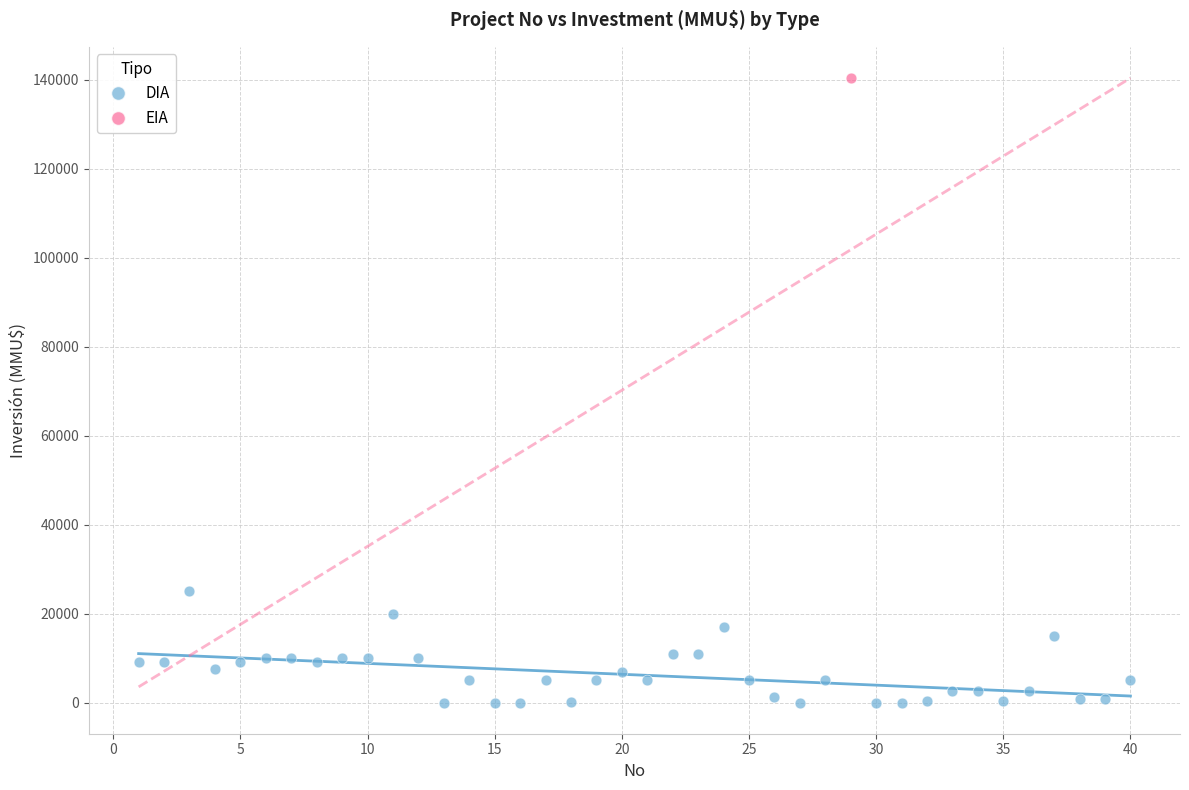

What are all the series names shown in the legend?

DIA, EIA